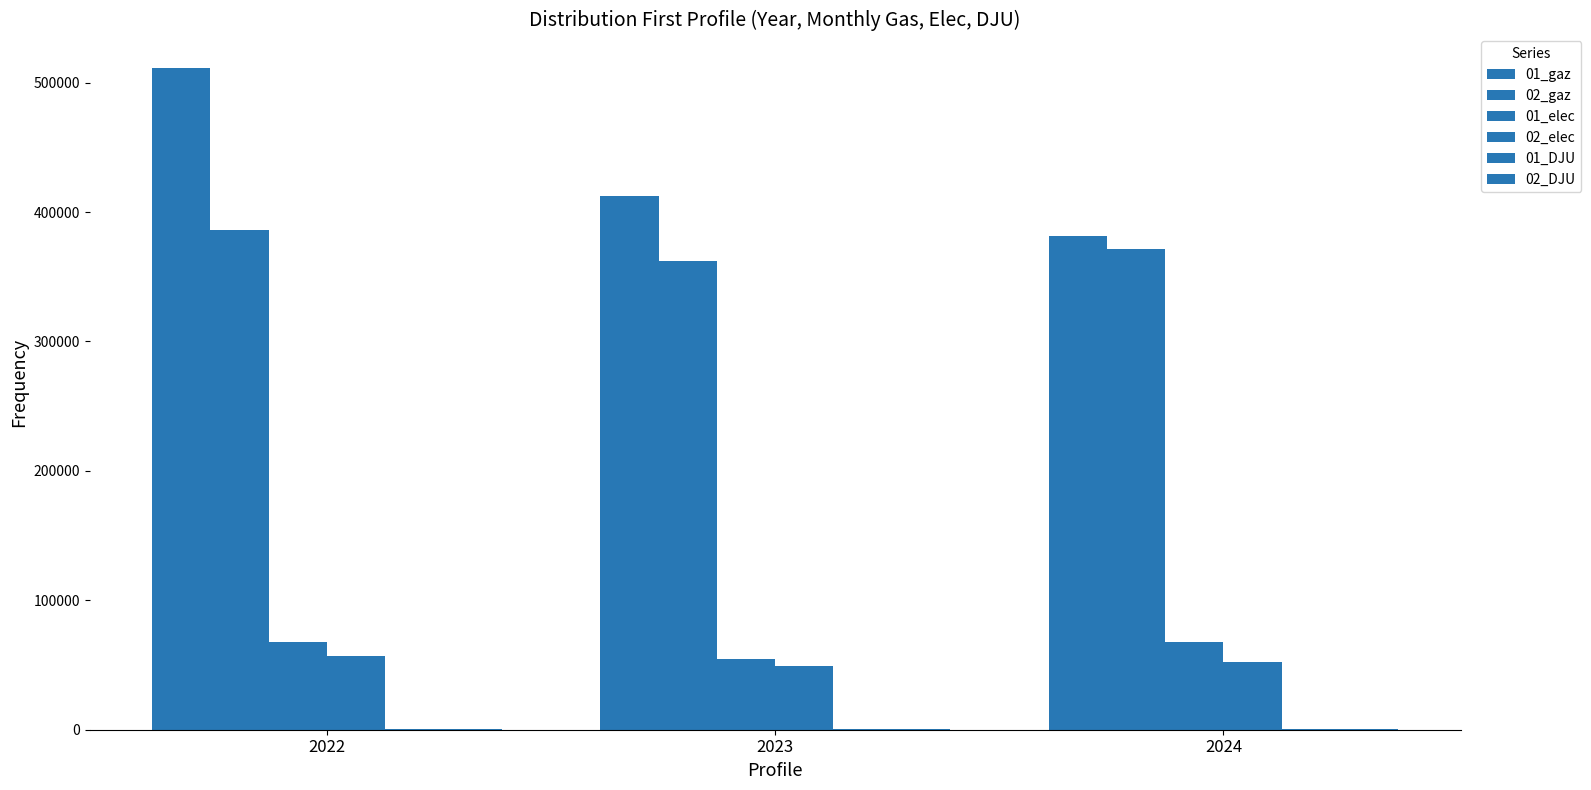

How many groups of bars are there?

3